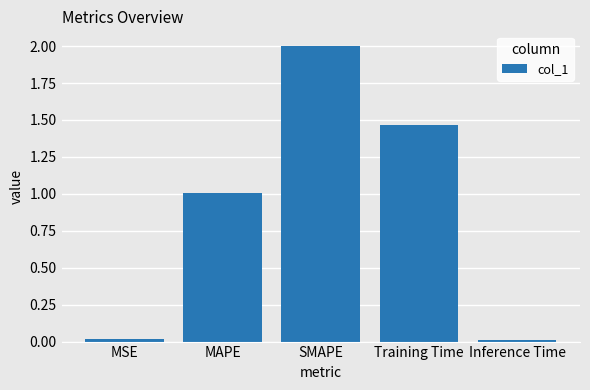

What is the value of the 2nd bar from the left?

1.0